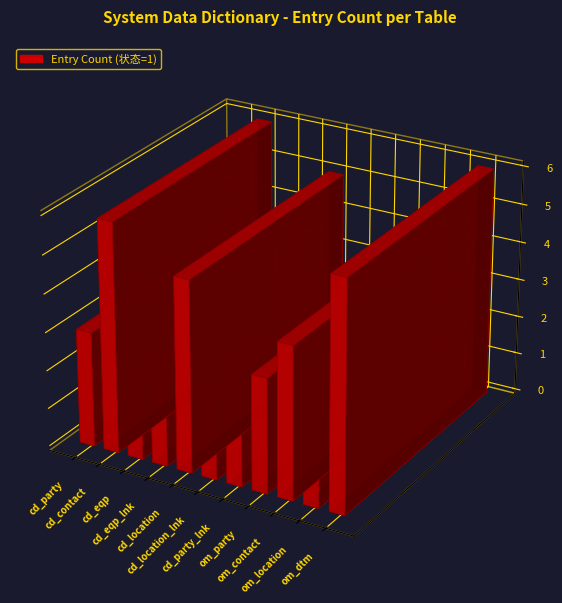

Reading right to left, transcribe all the data shown in this chart.

6	3	4	3	3	2	5	2	2	6	3